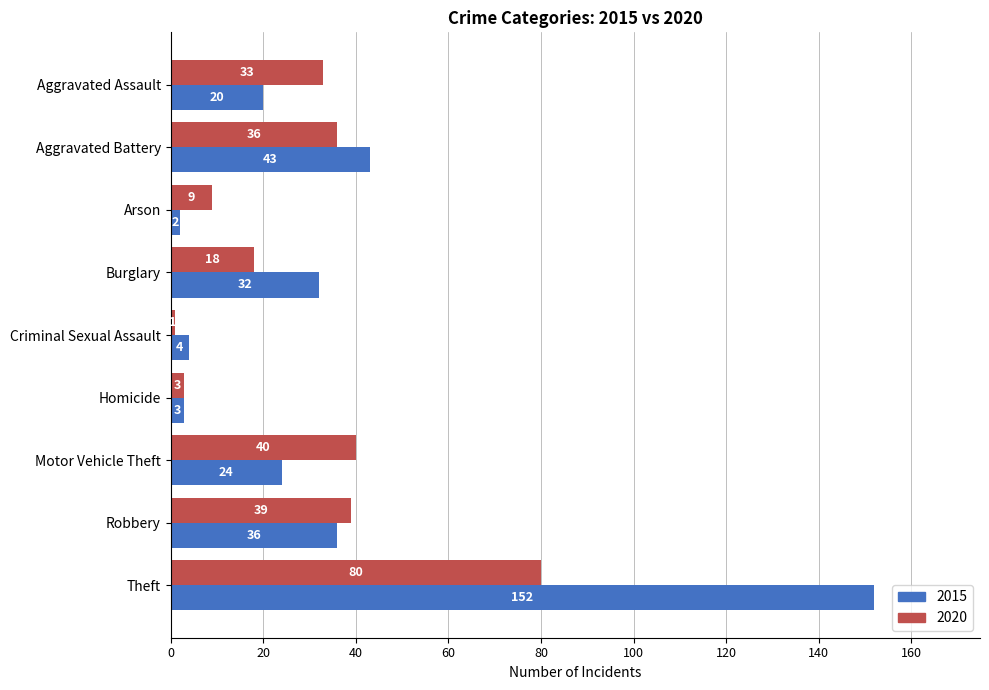

What is the spread (max minus min) of values at Theft?

72